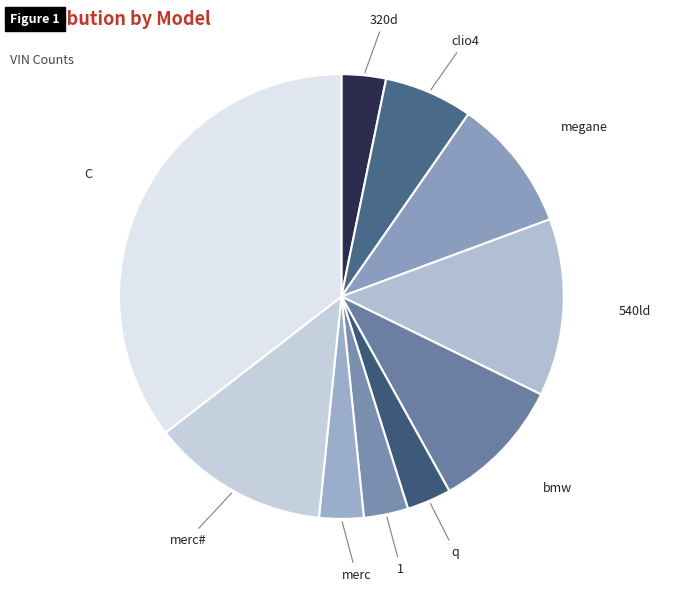

Does any single category account for the majority?

No